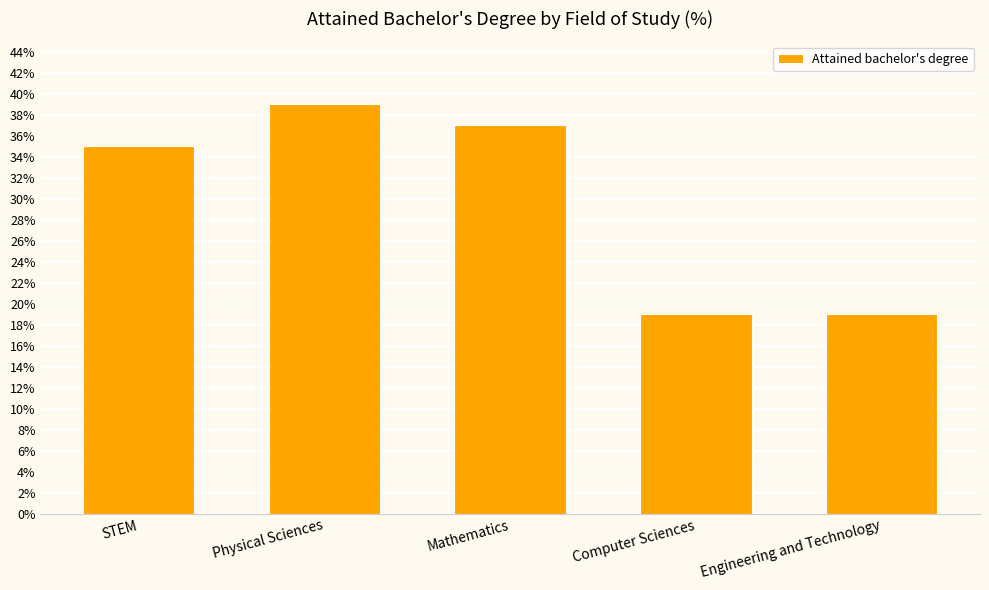

Reading left to right, transcribe all the data shown in this chart.

STEM=35	Physical Sciences=39	Mathematics=37	Computer Sciences=19	Engineering and Technology=19